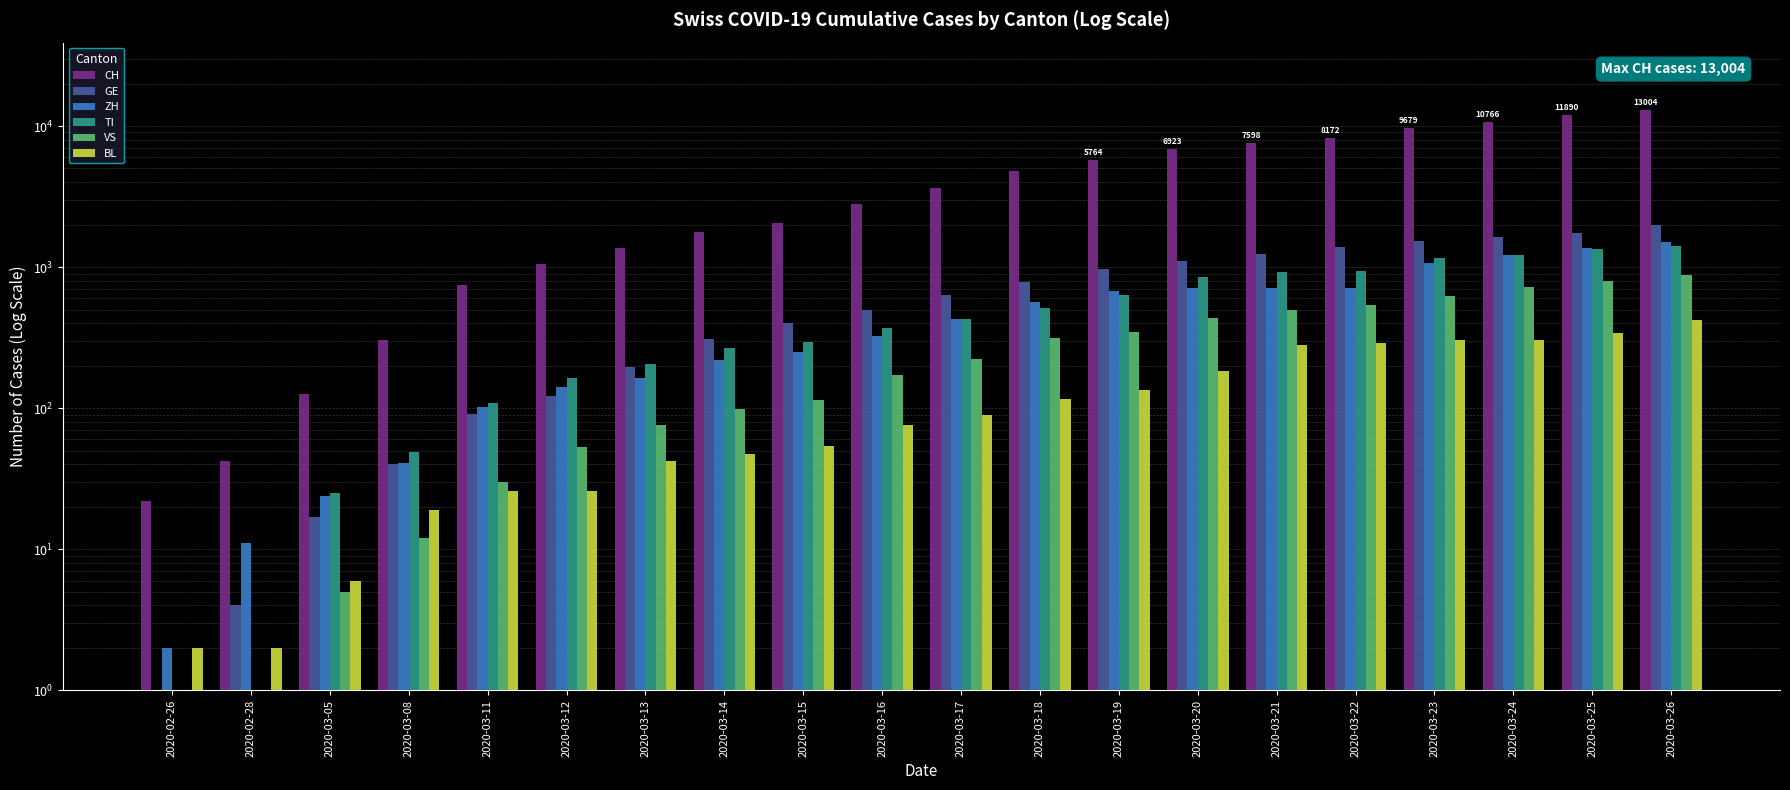

True or false: GE has a value of 181 at 2020-03-12.

False